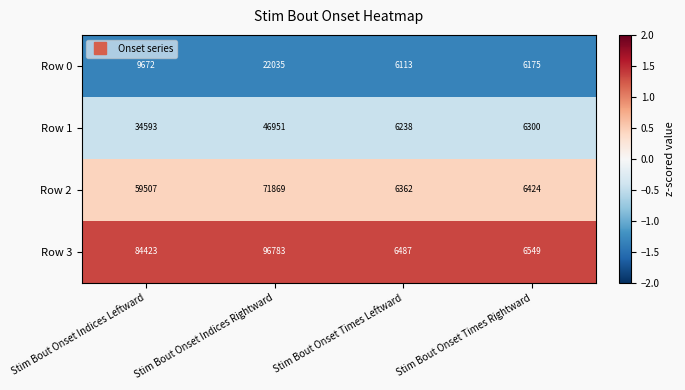

Which series changed the most between Stim Bout Onset Indices Rightward and Stim Bout Onset Times Leftward?

Row 3